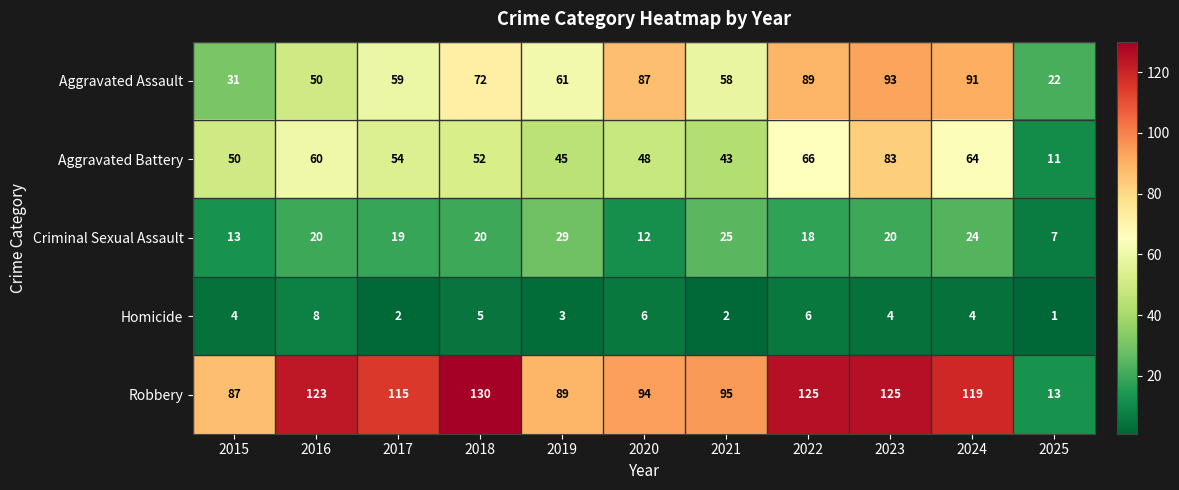

How many categories are shown in the chart?

11